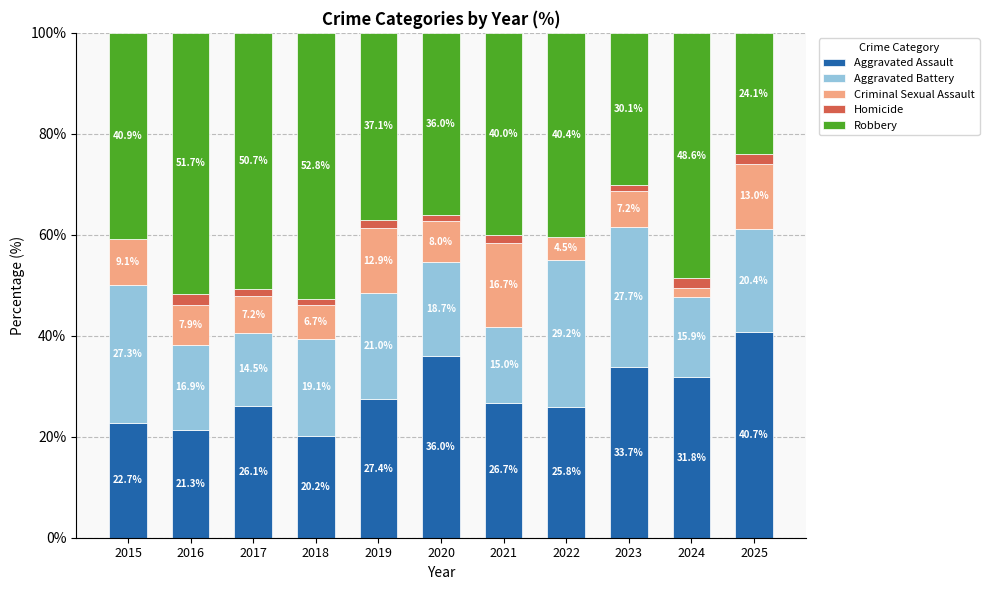

What is the total value across all series at 2024?

100.0